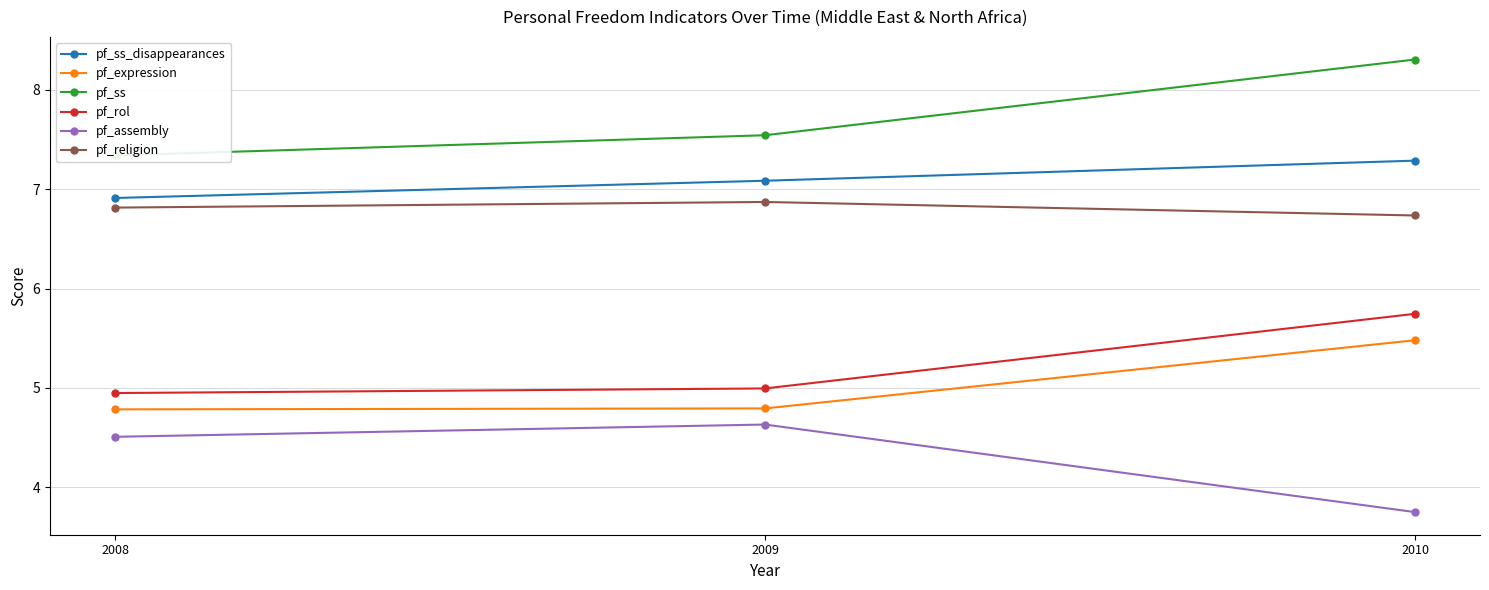

At how many categories does at least one series exceed 4?

3